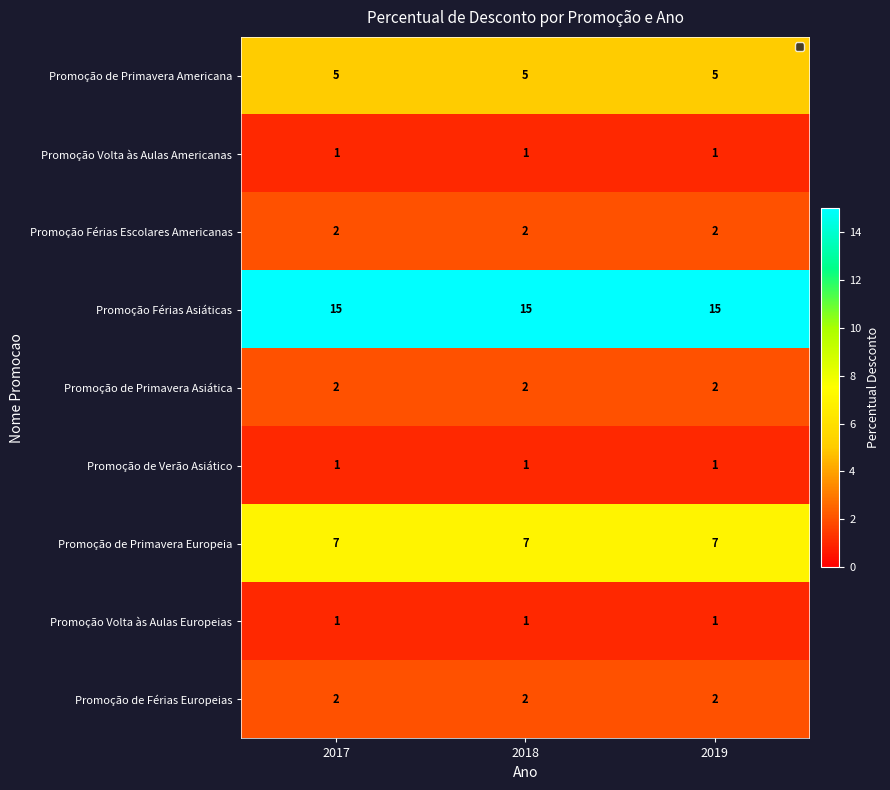

Reading left to right, extract all data points from this chart.

Promoção de Primavera Americana: 5	5	5
Promoção Volta às Aulas Americanas: 1	1	1
Promoção Férias Escolares Americanas: 2	2	2
Promoção Férias Asiáticas: 15	15	15
Promoção de Primavera Asiática: 2	2	2
Promoção de Verão Asiático: 1	1	1
Promoção de Primavera Europeia: 7	7	7
Promoção Volta às Aulas Europeias: 1	1	1
Promoção de Férias Europeias: 2	2	2